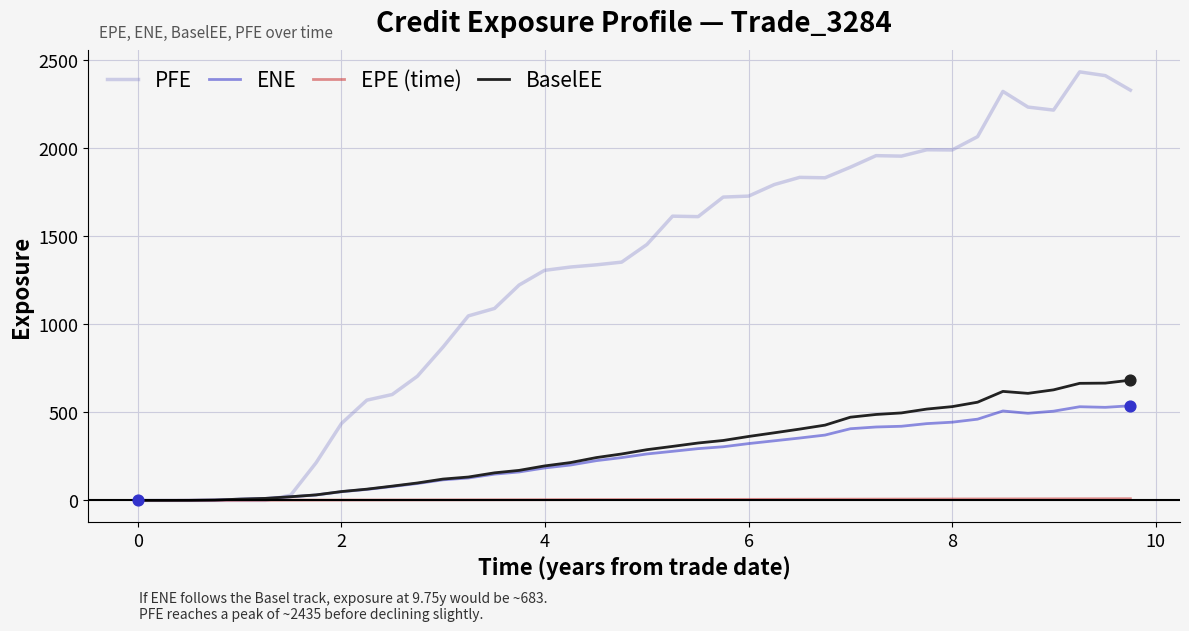

What are all the series names shown in the legend?

PFE, ENE, EPE (time), BaselEE